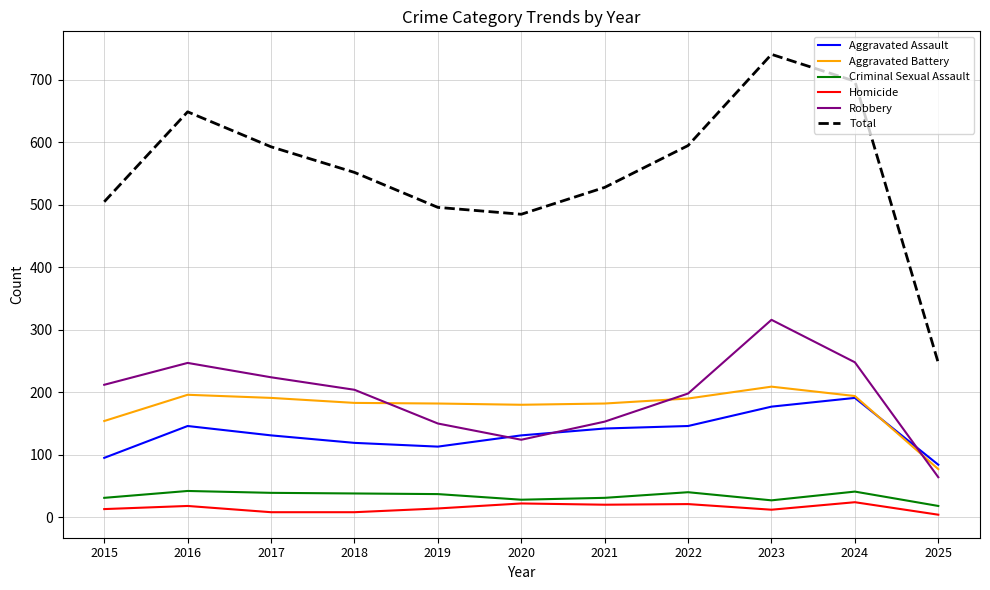

What is the minimum value for Homicide?

4